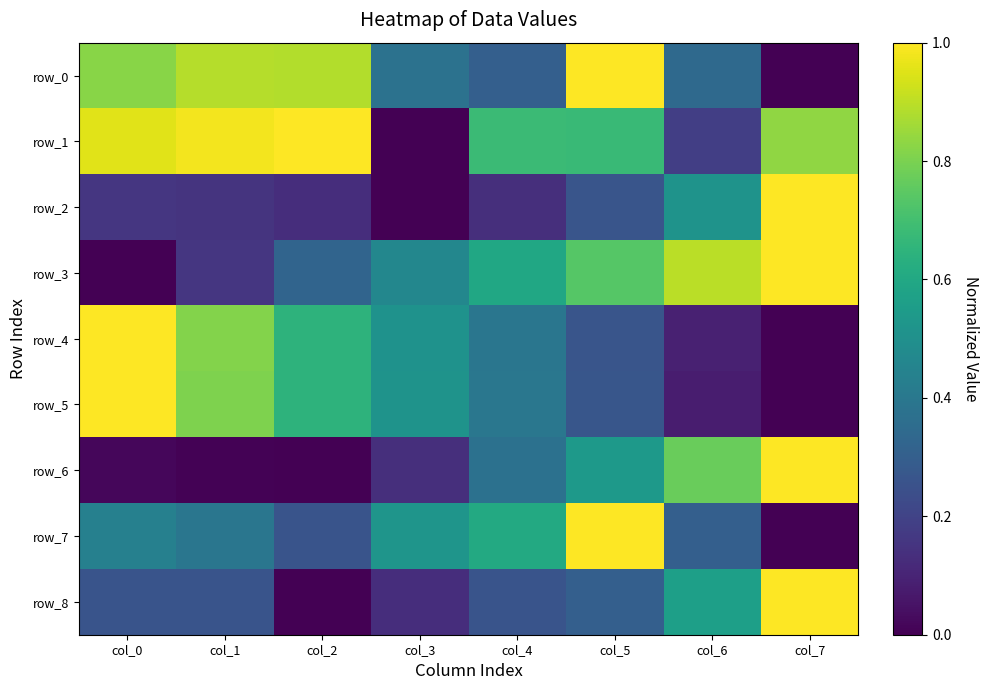

What is the average value of the row_6 series?

0.4